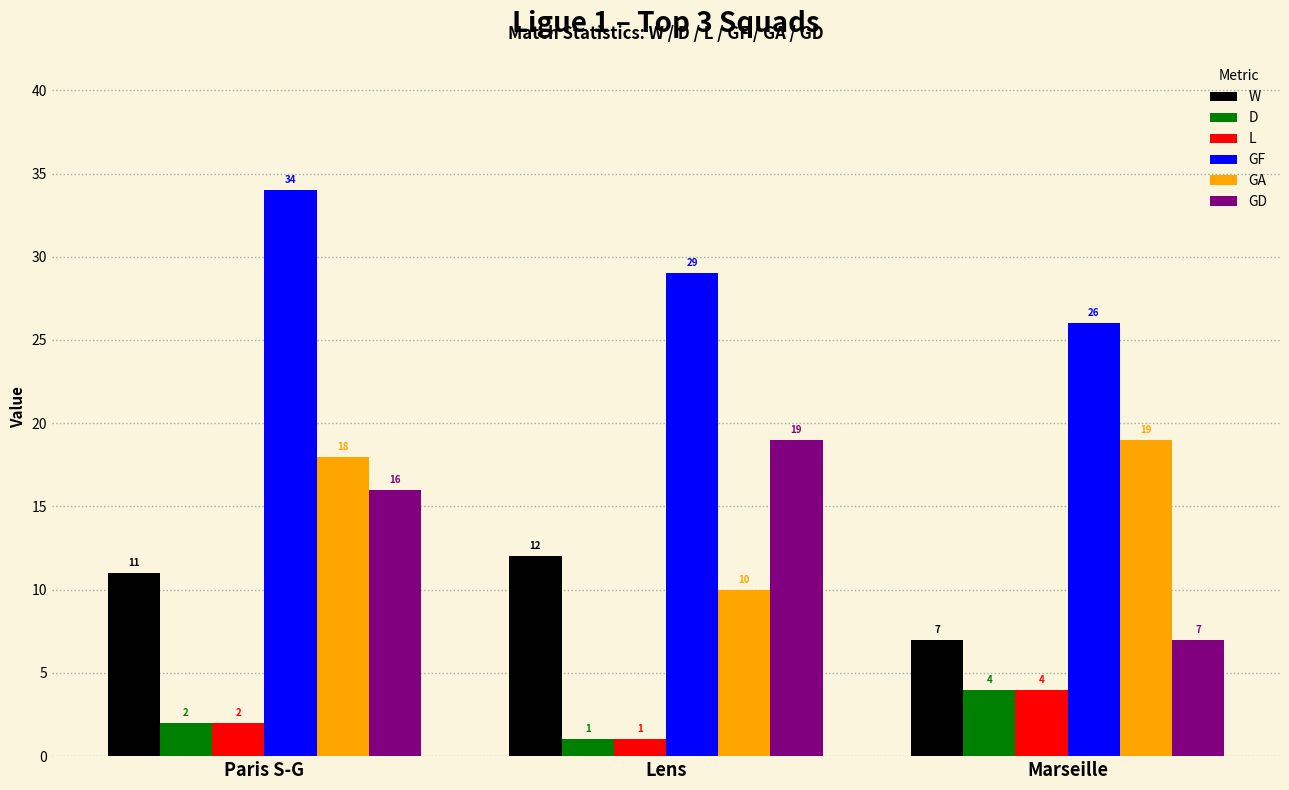

Where does the GF series first go above 29?

Paris S-G